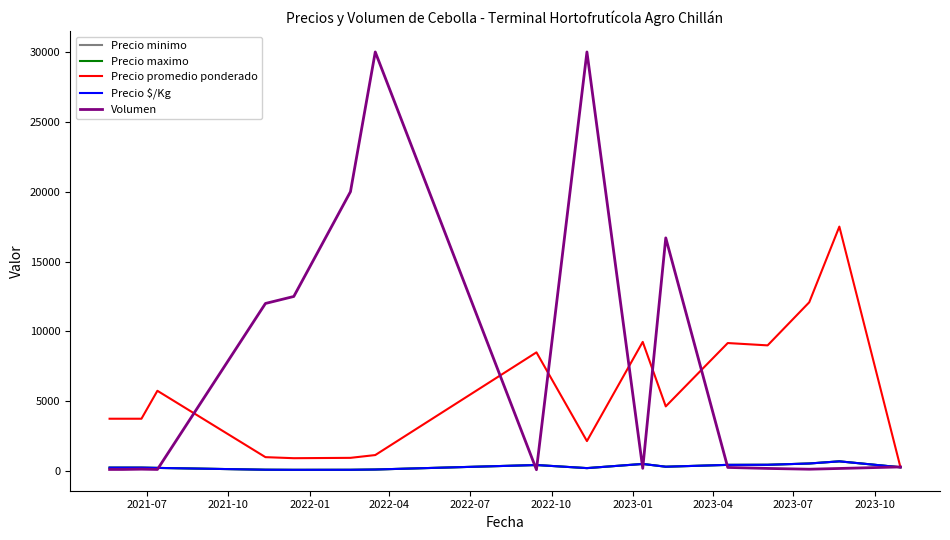

Does the chart have visible grid lines?

No